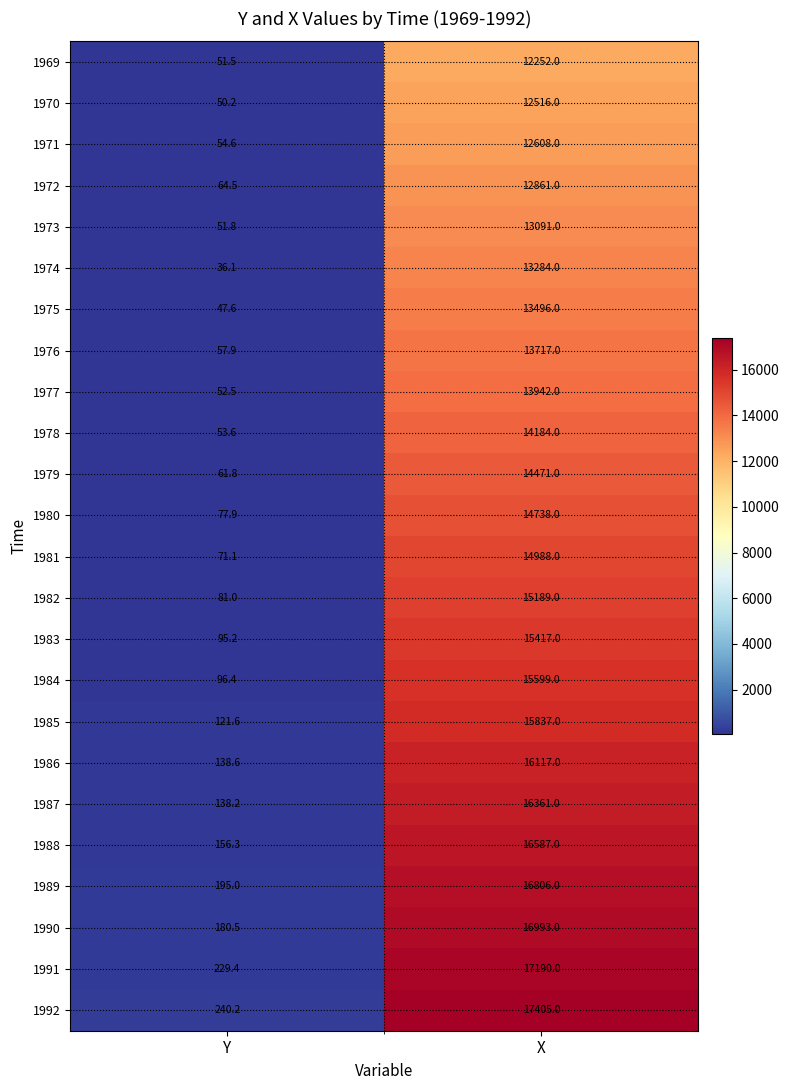

The 1984 series shows 138.3 at Y. True or false?

False